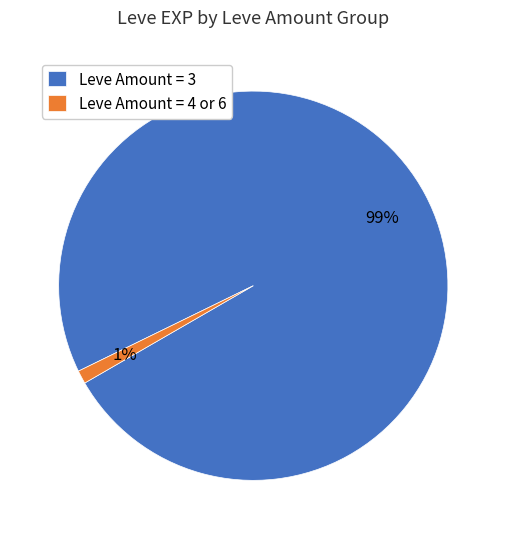

To the nearest percent, what percentage of the pie is Leve Amount = 3?

99%